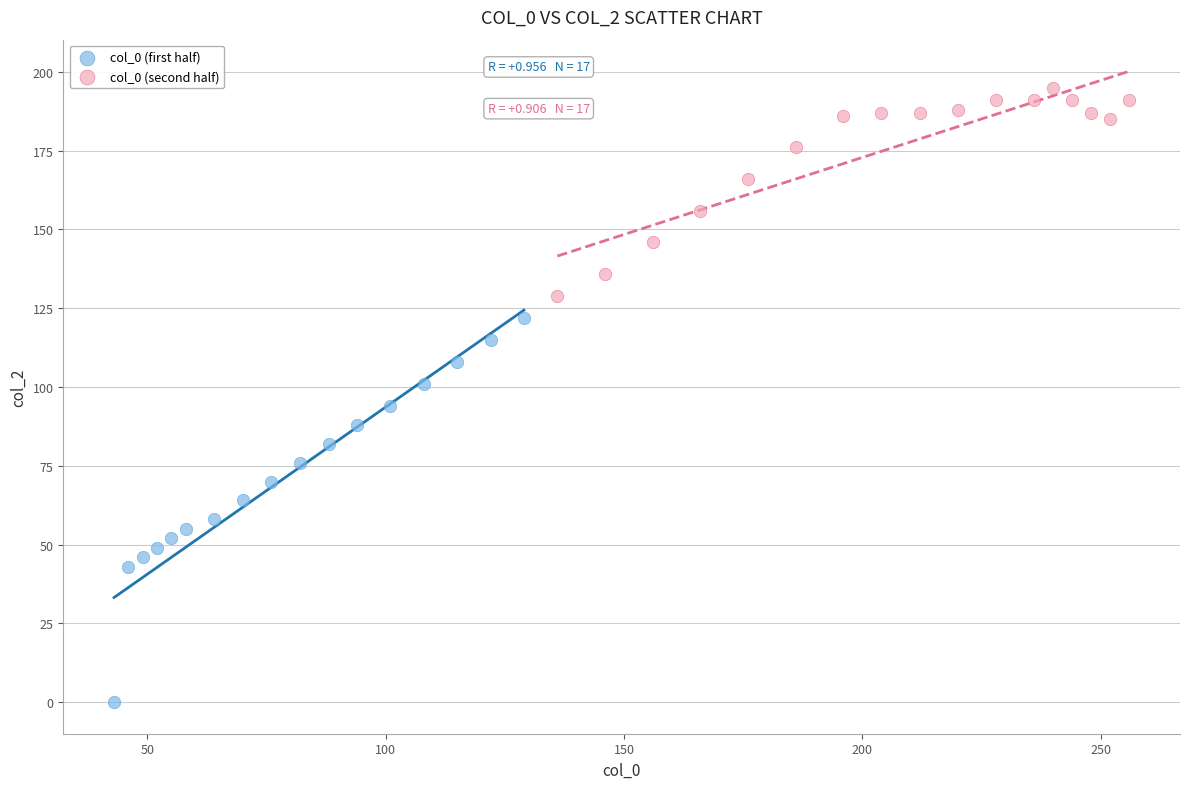

Which series has the largest Y range (max minus min)?

col_0 (first half)